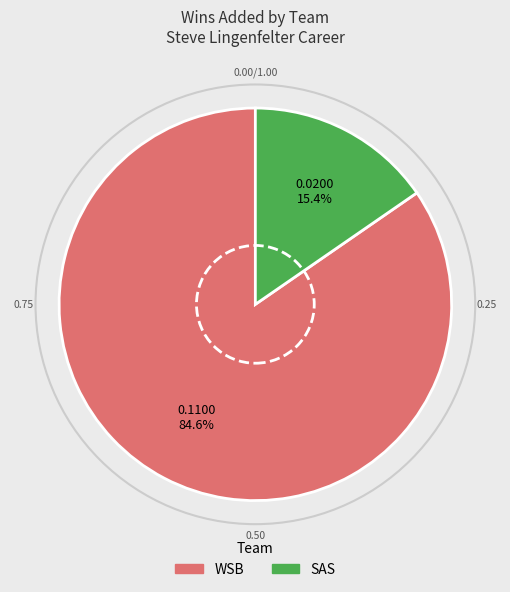

To the nearest percent, what is the difference between the largest and smallest slice percentages?

69%